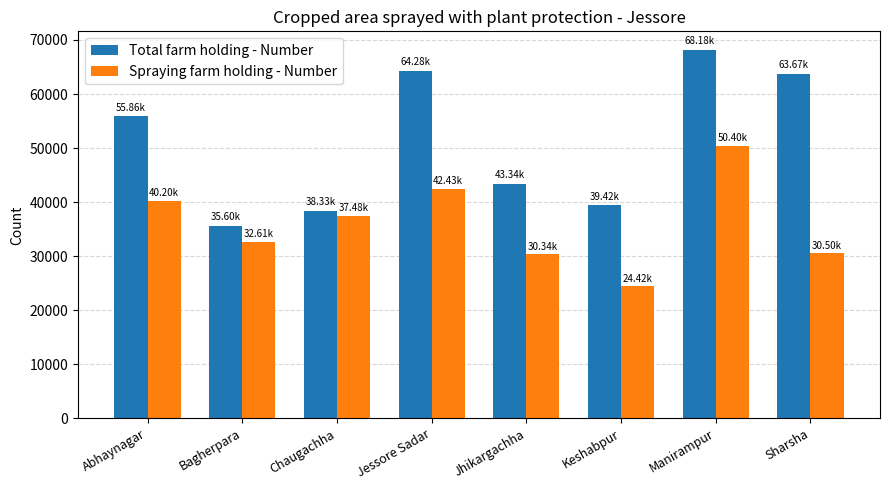

Is it true that Total farm holding - Number equals 15702 at Bagherpara?

False